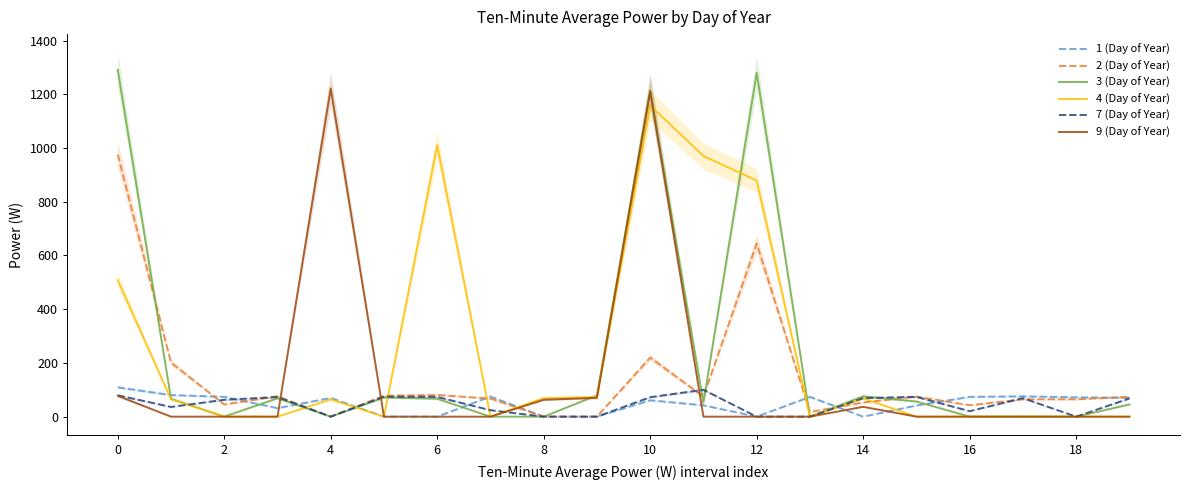

Is the value of 2 (Day of Year) at 12 greater than the value of 4 (Day of Year) at 6?

No